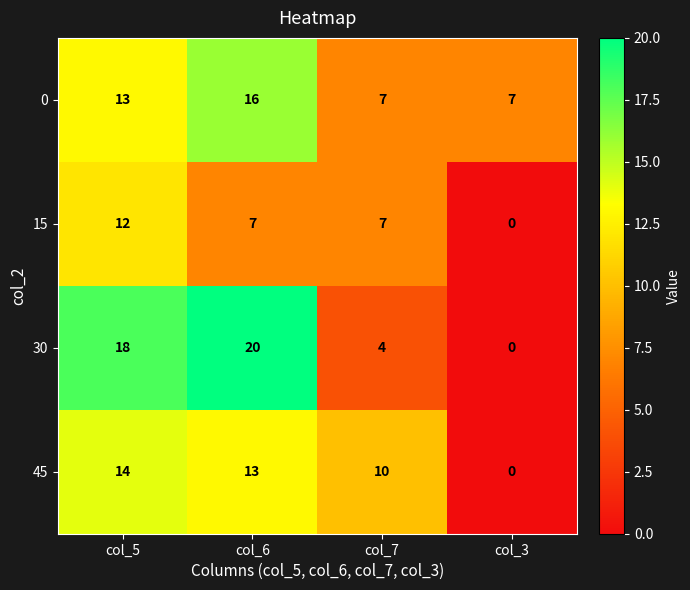

What is the highest value of the 0 series?

16